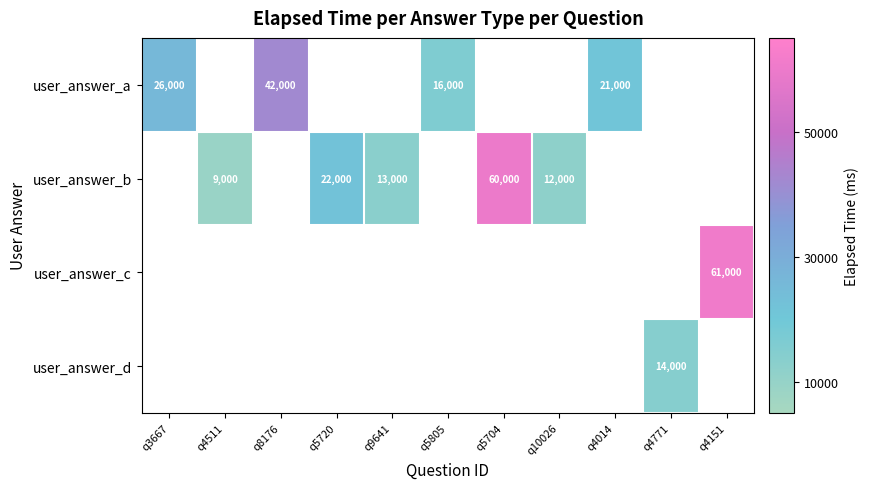

True or false: user_answer_d has a value of 18286 at q4771.

False